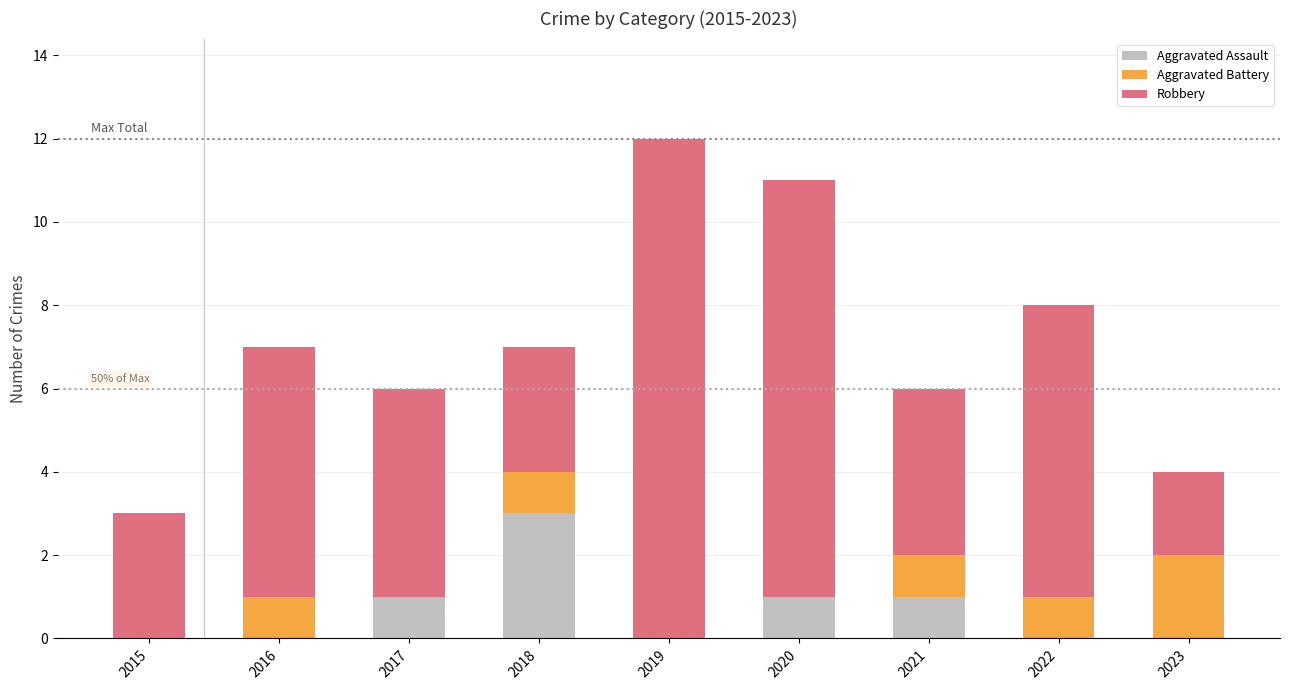

The value of Aggravated Assault at 2022 is 0. True or false?

True